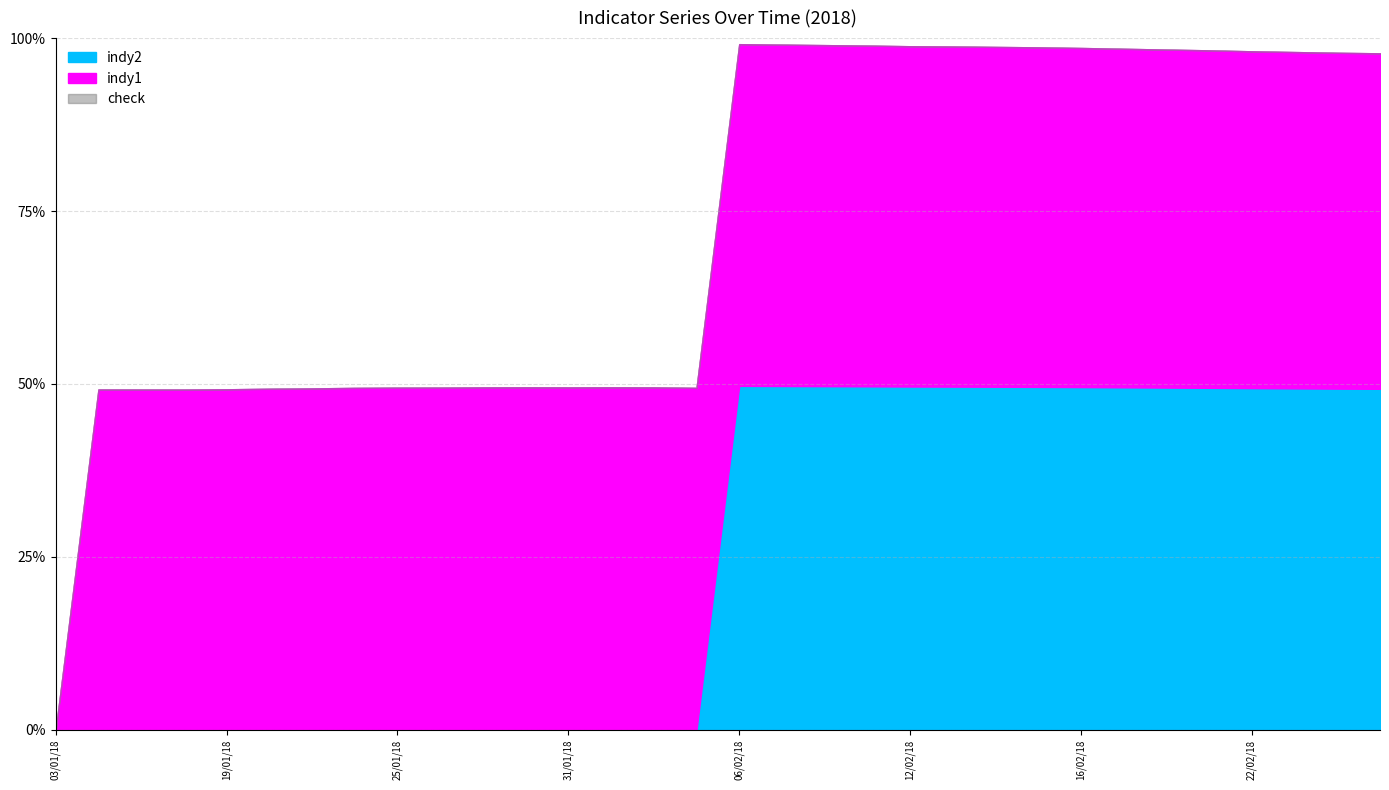

What is the difference between the indy2 values at 29/01/18 and 13/02/18?

49.6